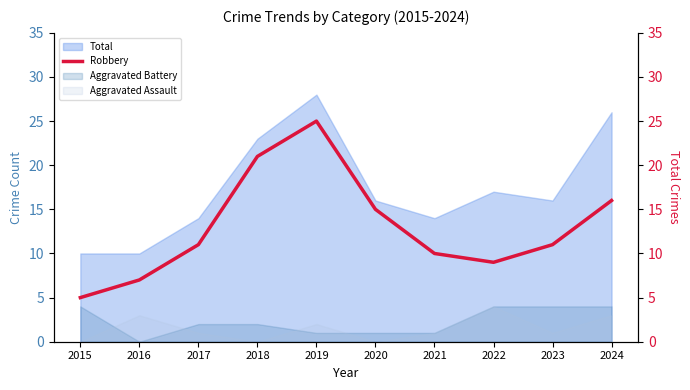

Where is the first local maximum?

2019